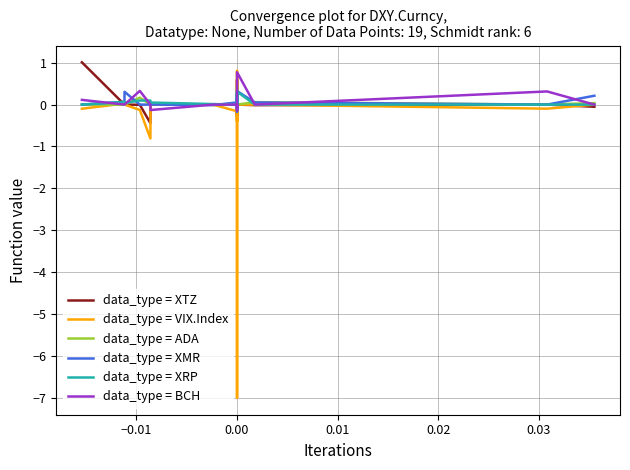

The BCH series shows 0.6 at 0.00. True or false?

False